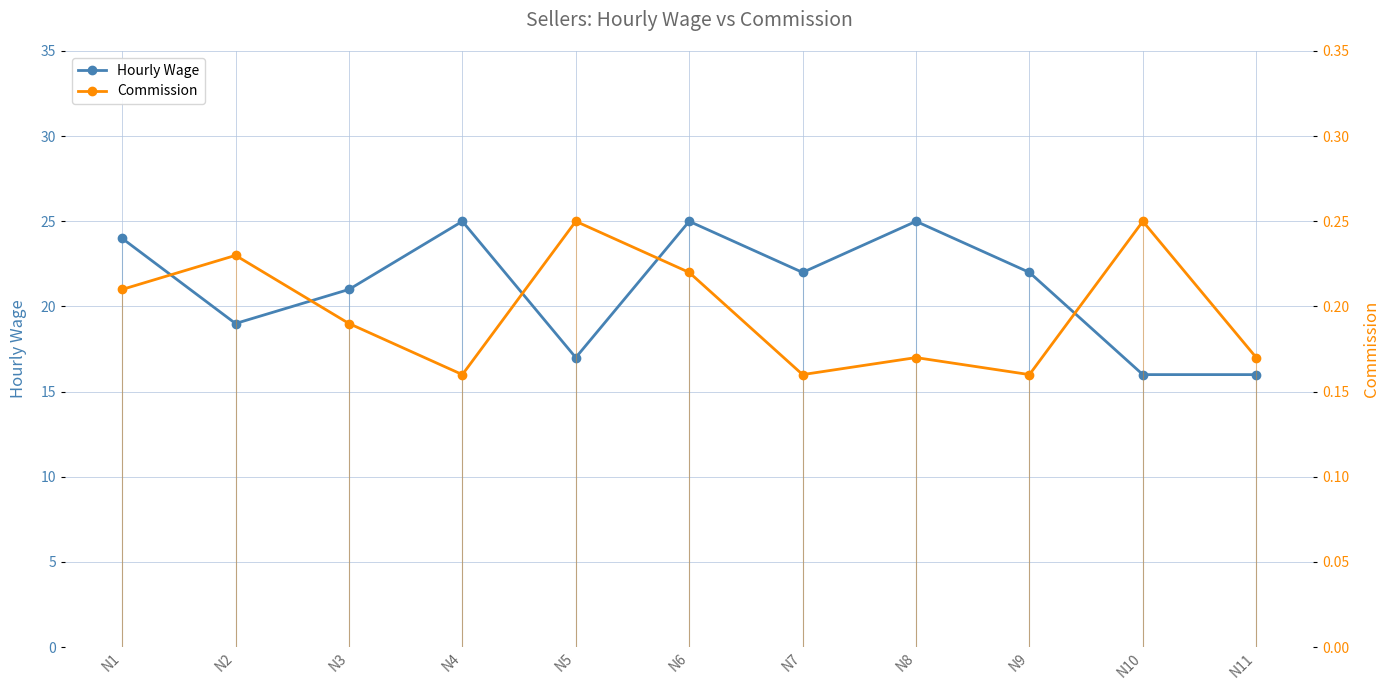

List the series in order of their peak value, lowest first.

Commission, Hourly Wage